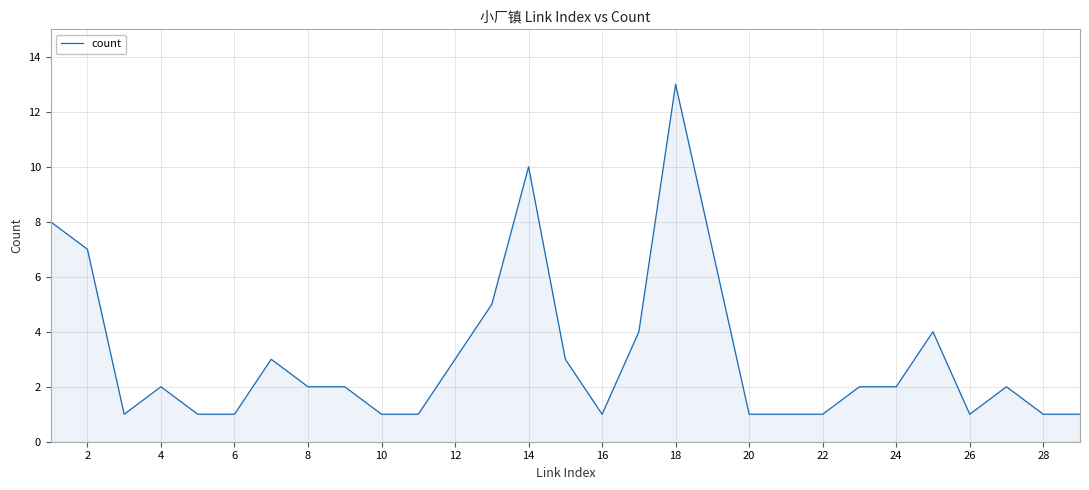

What is the maximum value shown in the chart?

13